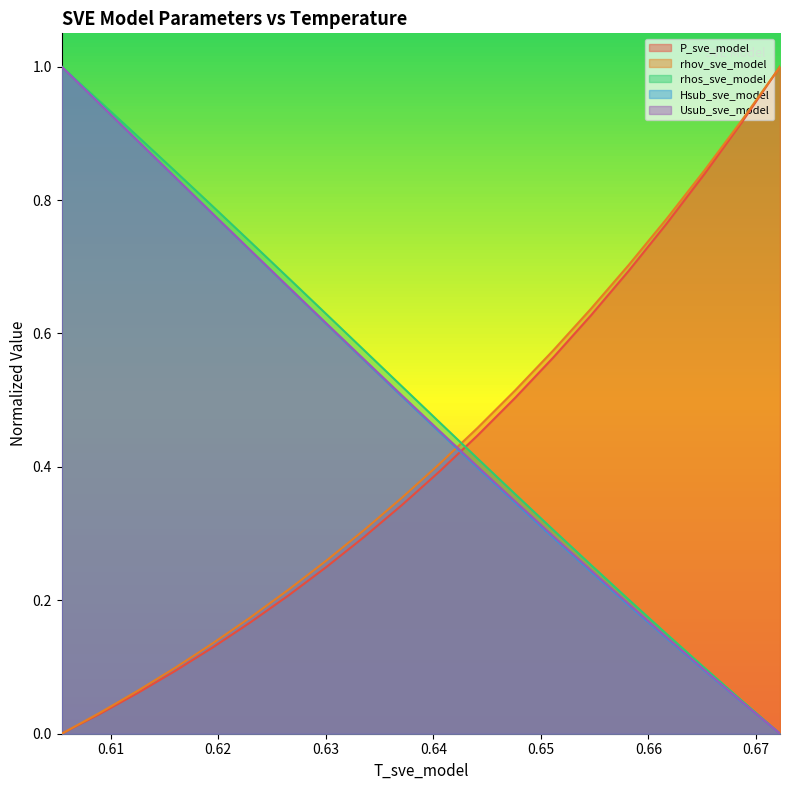

What is the difference between the highest and lowest values at 0.6370772688904554?

0.2